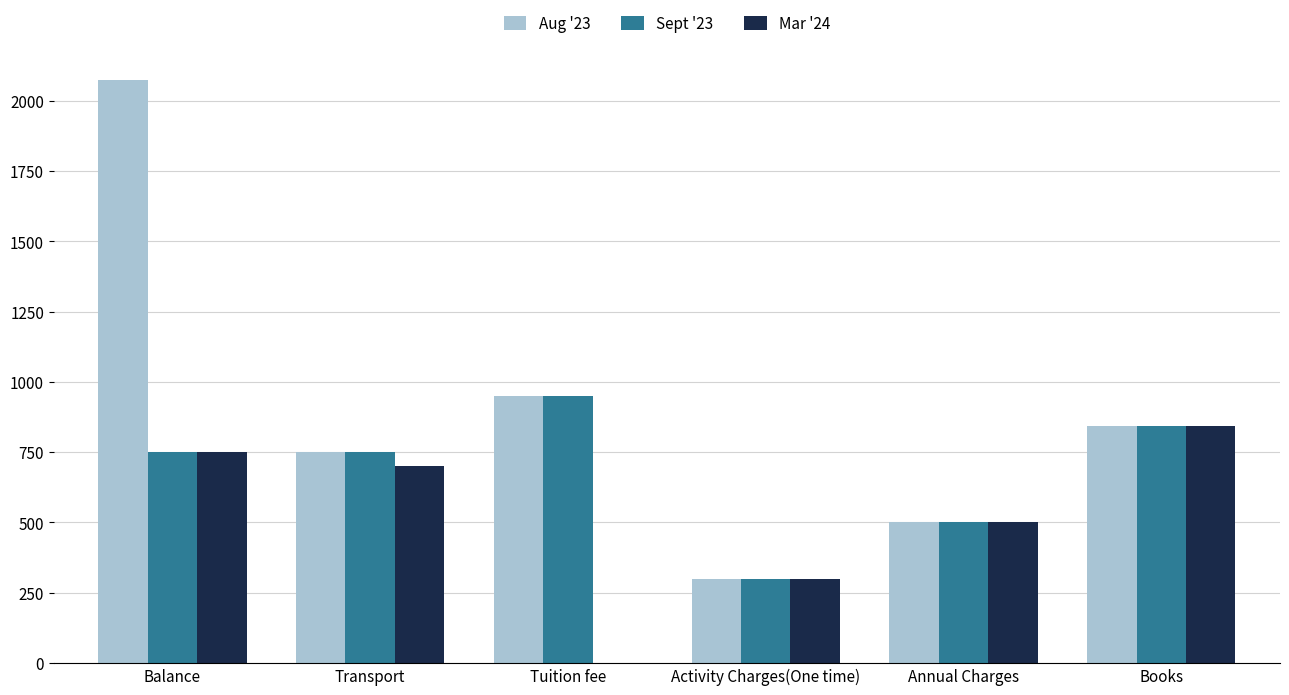

True or false: Sept '23 has a value of 300 at Activity Charges(One time).

True